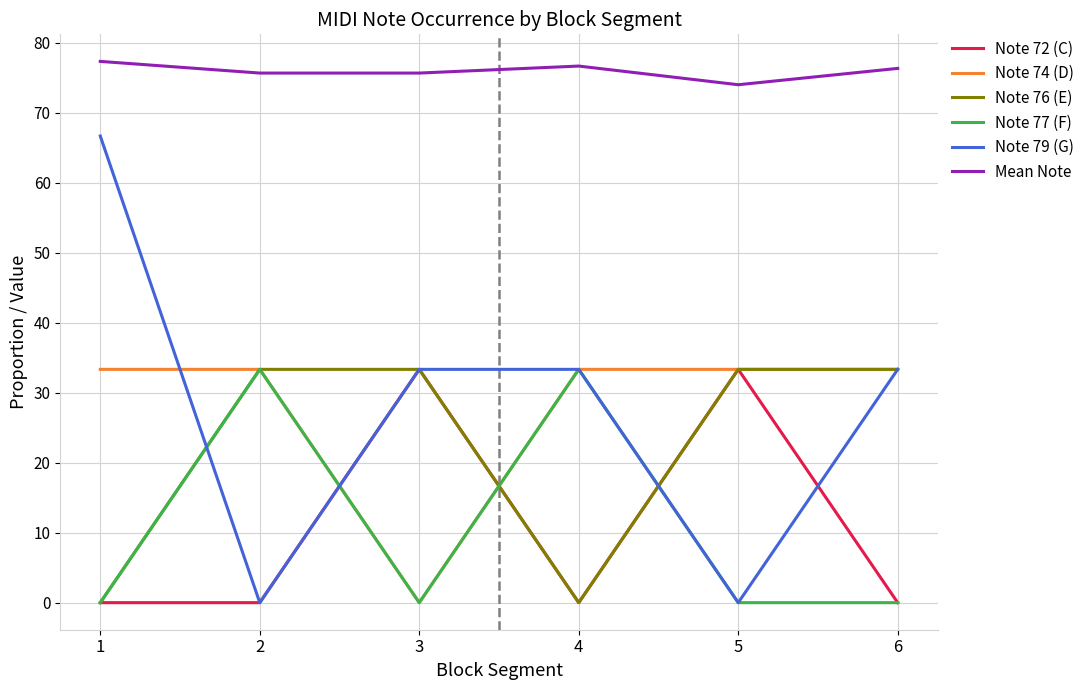

True or false: Note 74 (D) has a value of 33.3 at 6.

True